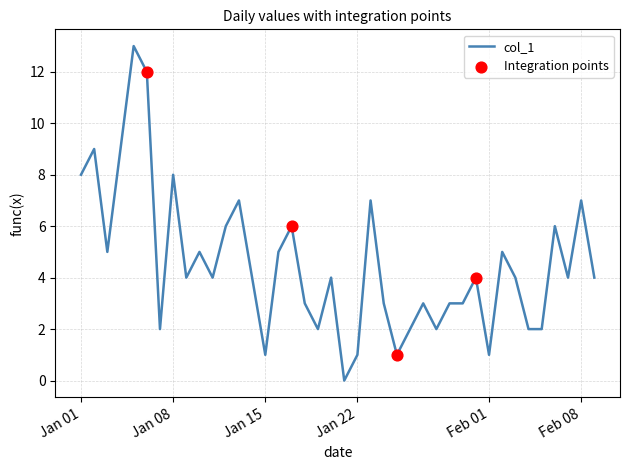

What is the difference between the maximum and minimum values?

13